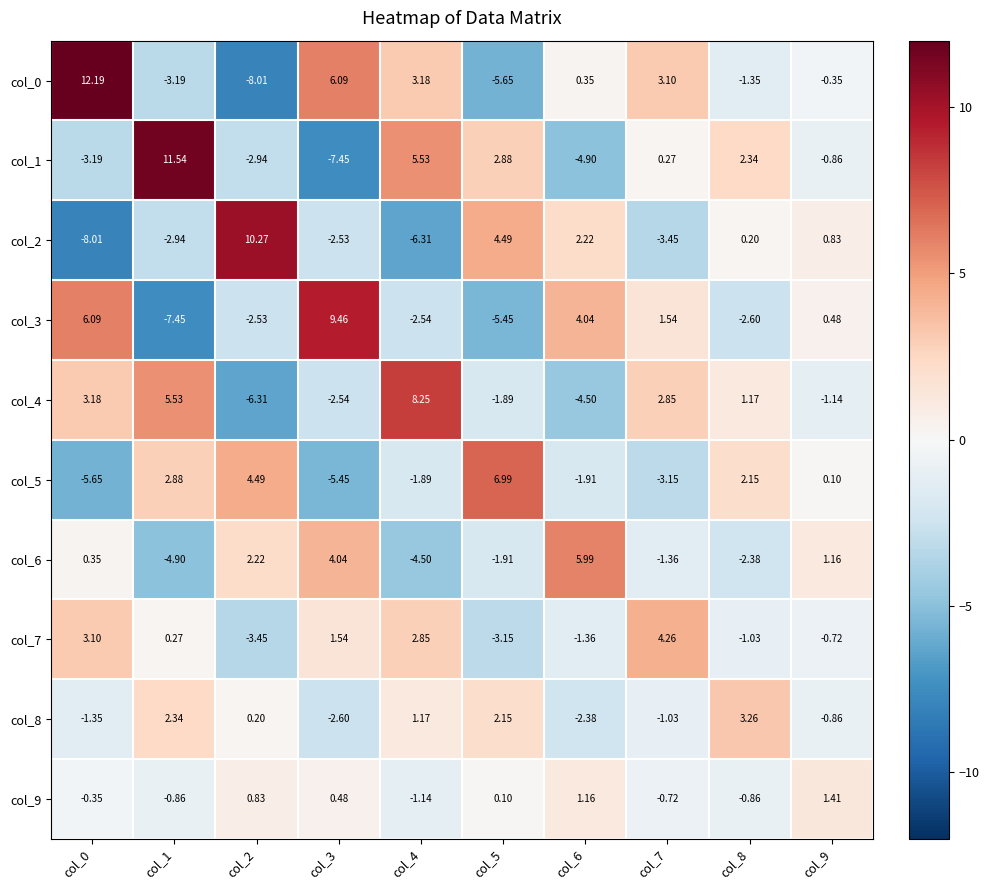

Is the value of col_5 at col_8 greater than the value of col_2 at col_5?

No